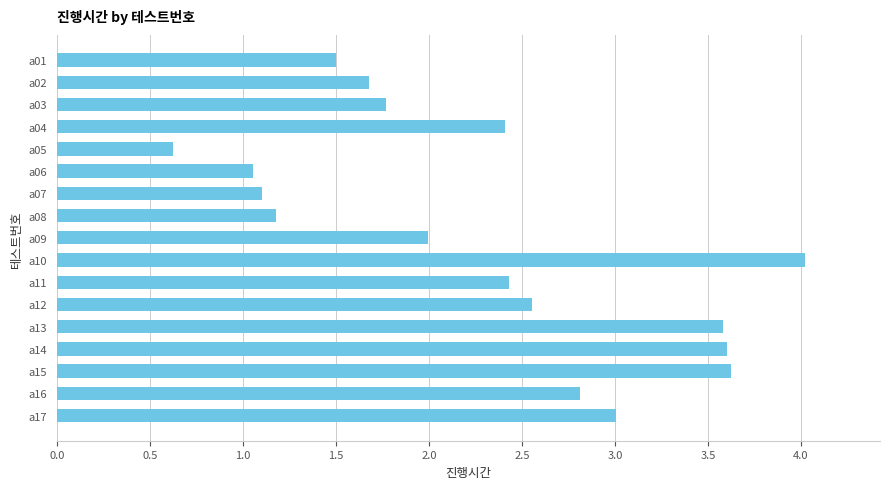

True or false: the data shows 0.7 at a17.

False